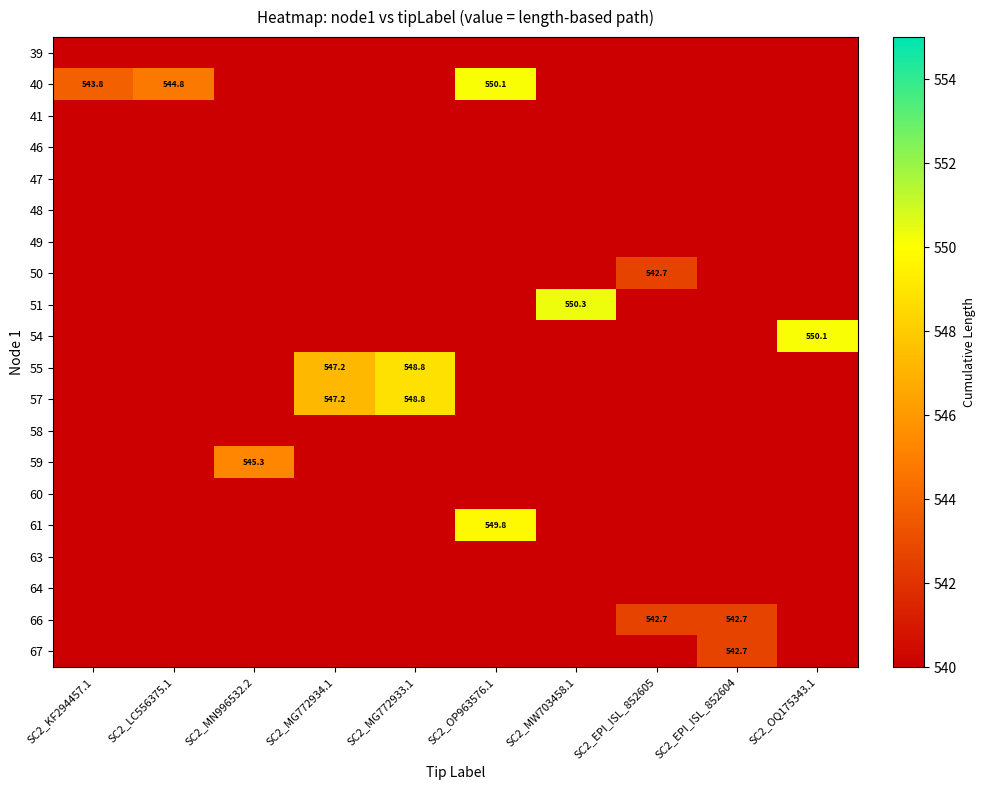

How many series are shown in this chart?

20